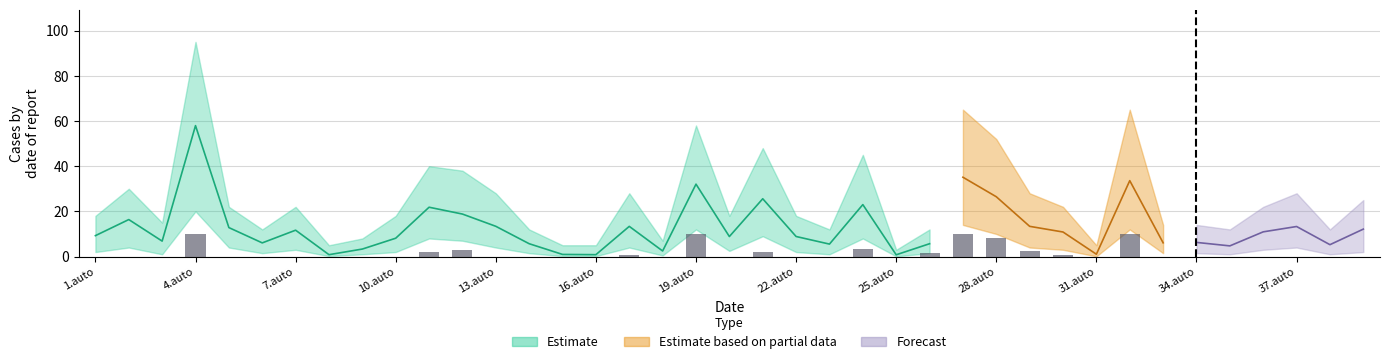

What is the difference between the maximum and minimum values?

10.0